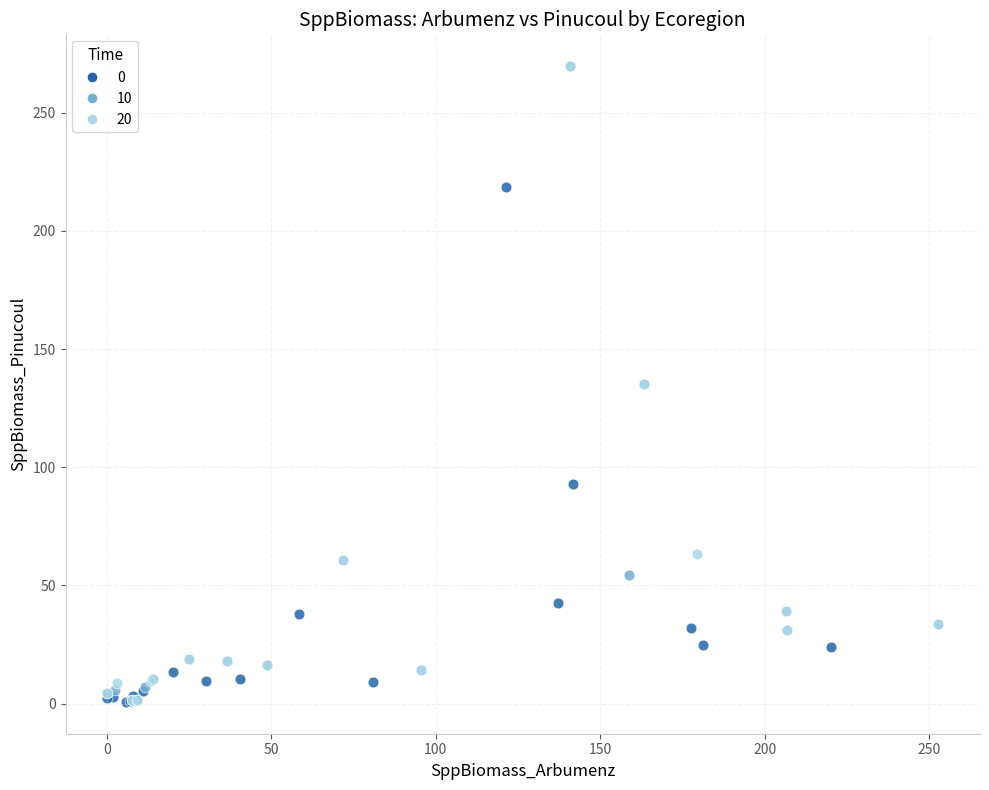

What are all the series names shown in the legend?

0, 10, 20